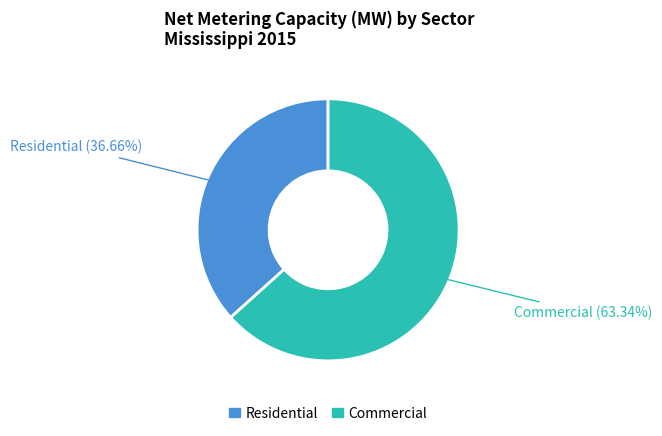

How many segments does this pie chart have?

2